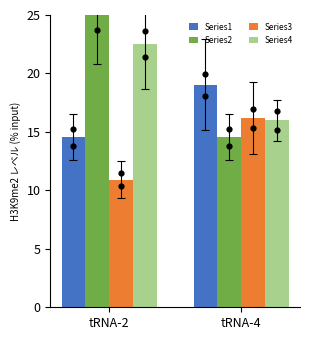

At which category is the sum across all series the highest?

tRNA-2